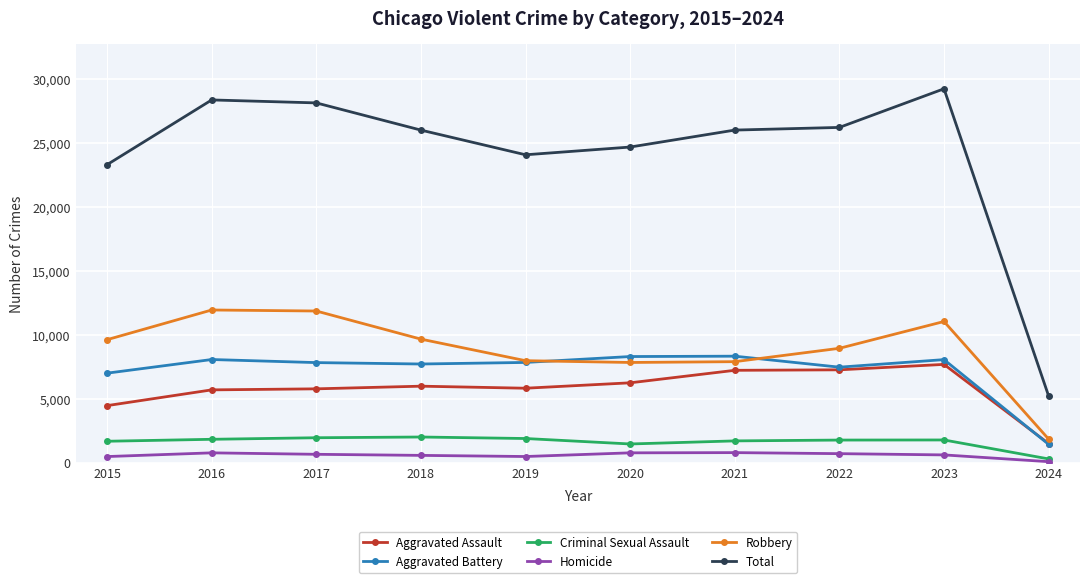

What is the total value across all series at 2024?

10472